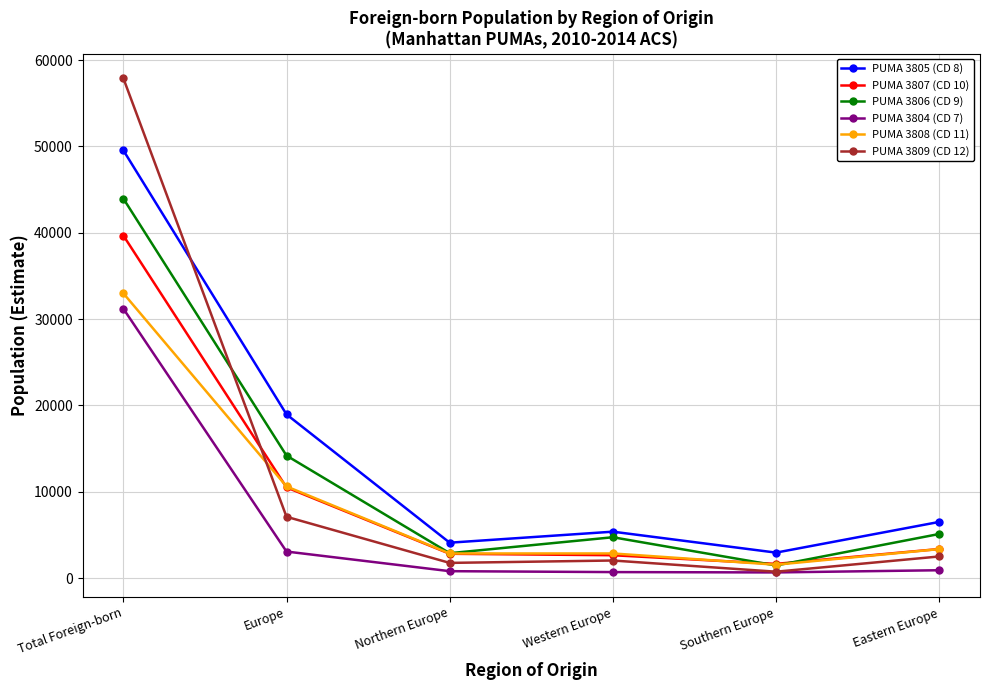

What is the lowest value of the PUMA 3804 (CD 7) series?

657